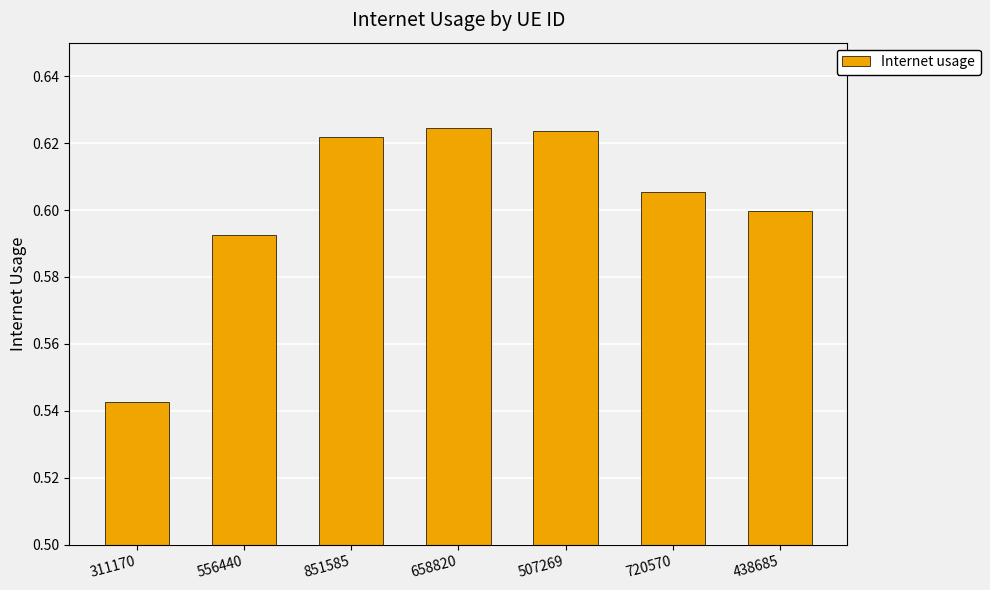

What is the change in value from 311170 to 720570?

+0.1